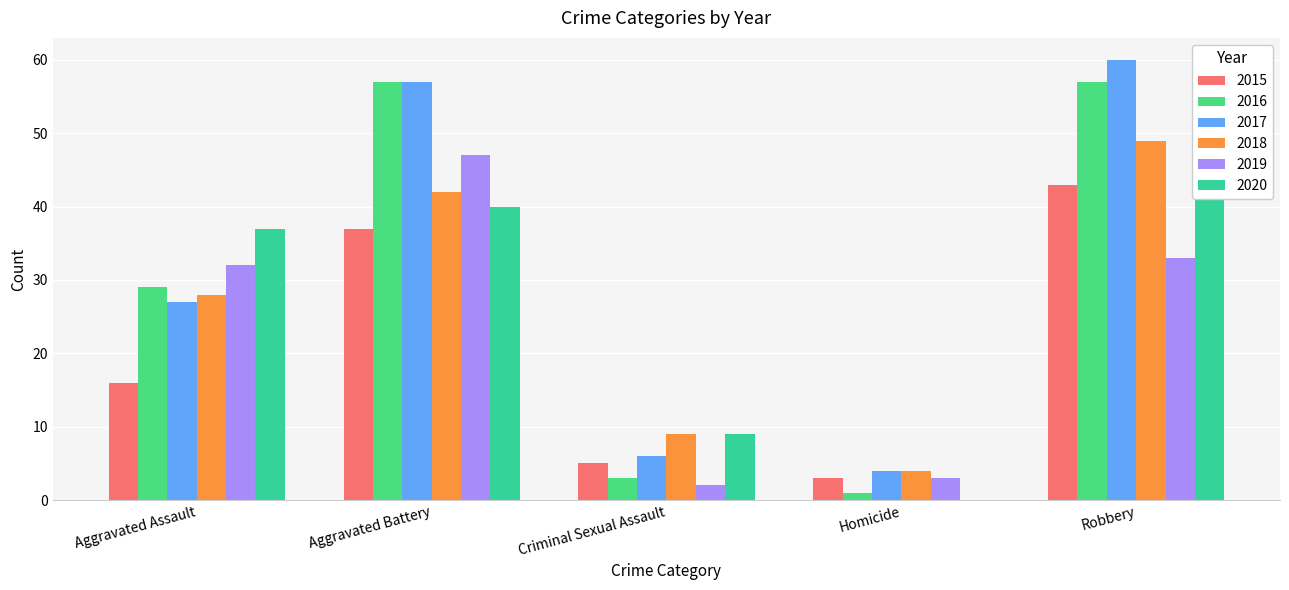

What is the average value of the 2020 series?

28